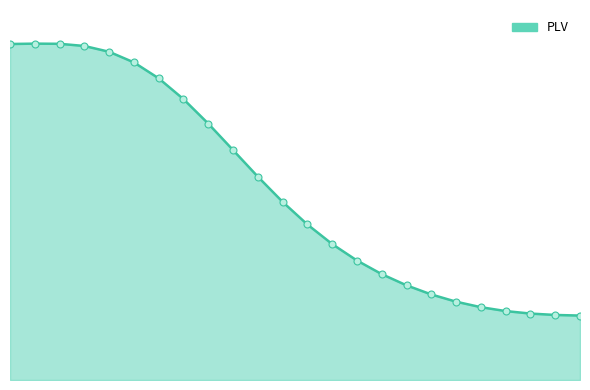

What is the value of the 6th point from the left?

0.4